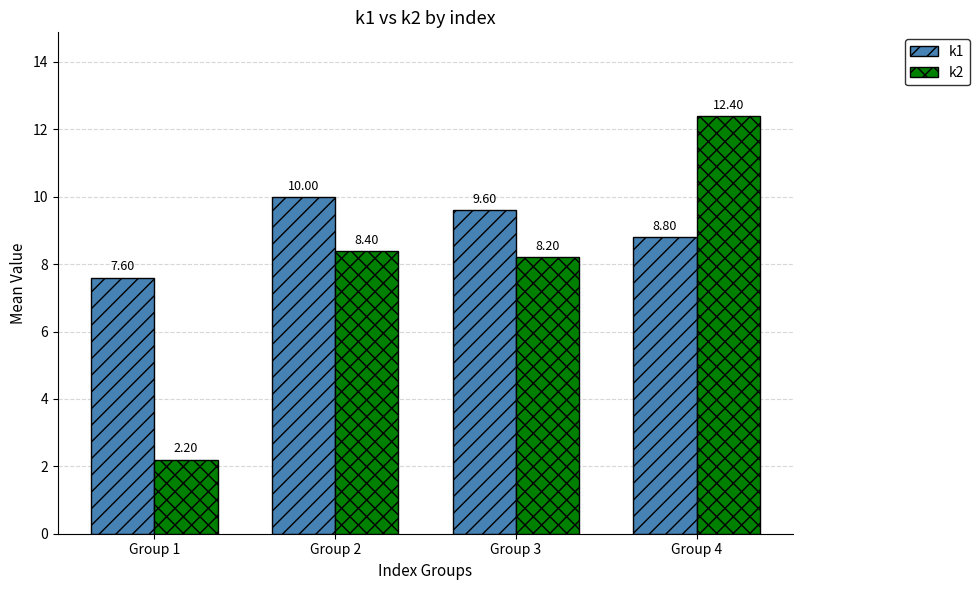

What is the spread (max minus min) of values at Group 4?

3.6